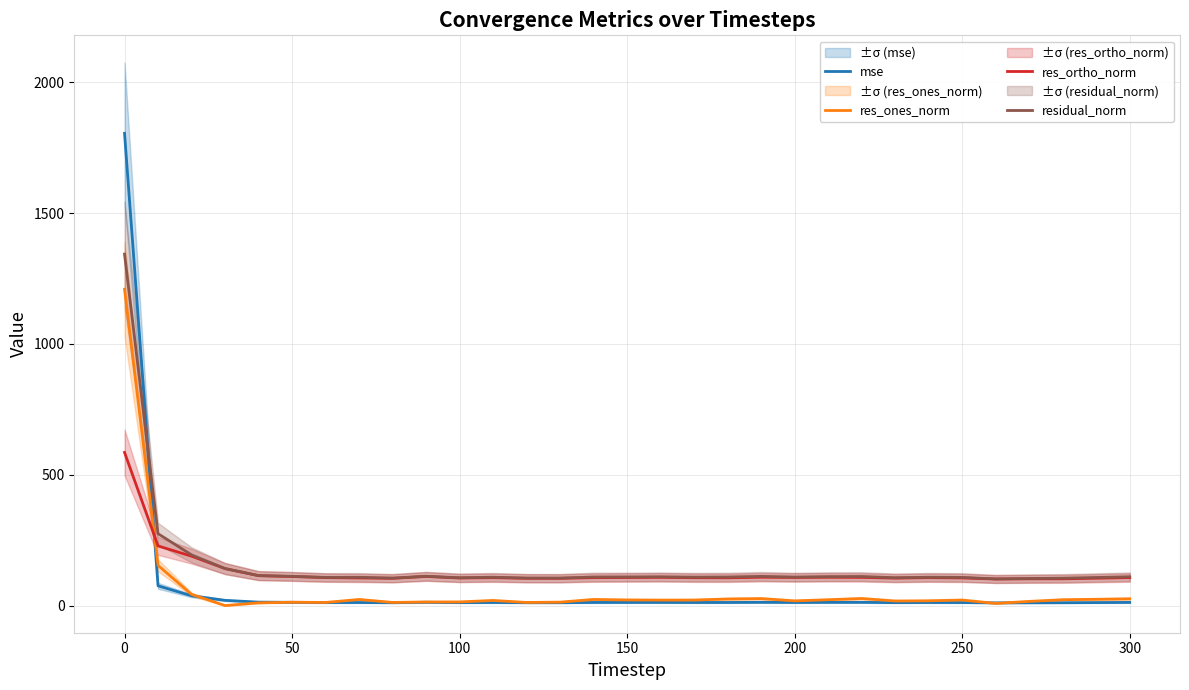

The value of residual_norm at 300 is 192.1. True or false?

False